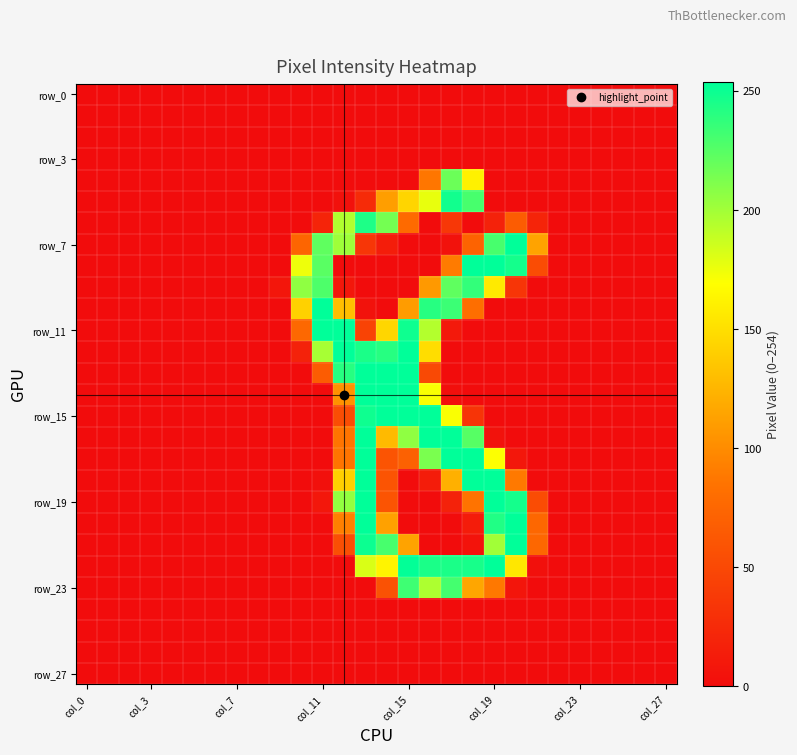

Which series has the widest spread of values?

row_7